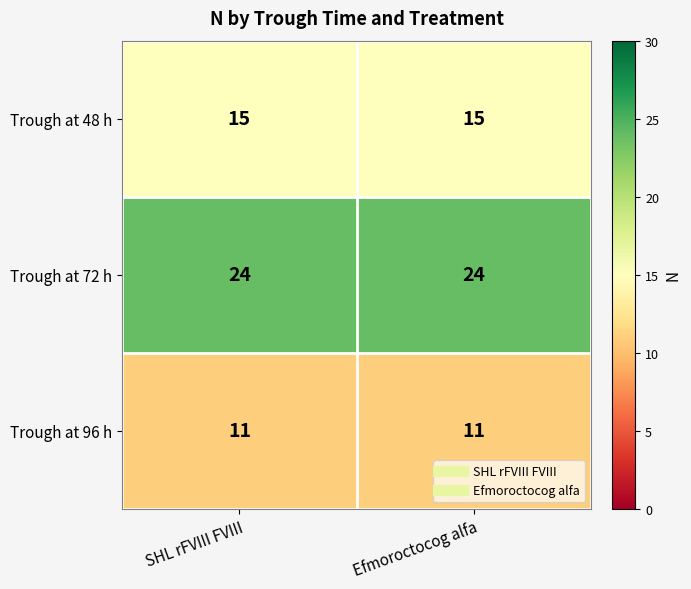

How many data points does each series have?

2